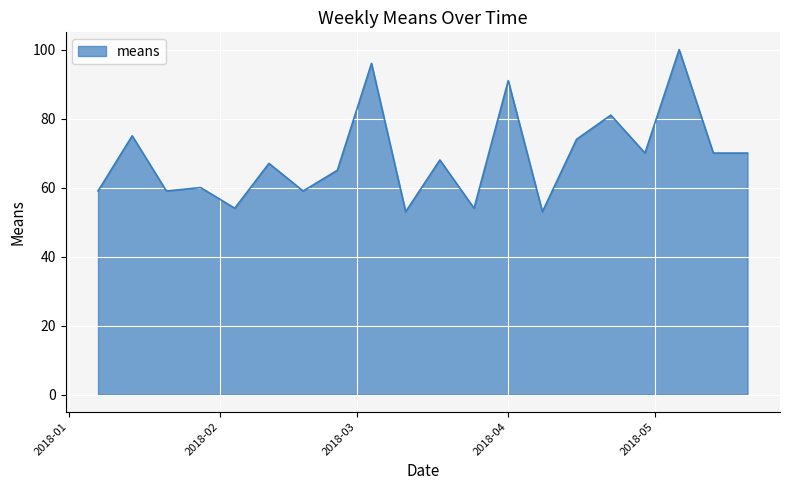

How many categories are shown in the chart?

20